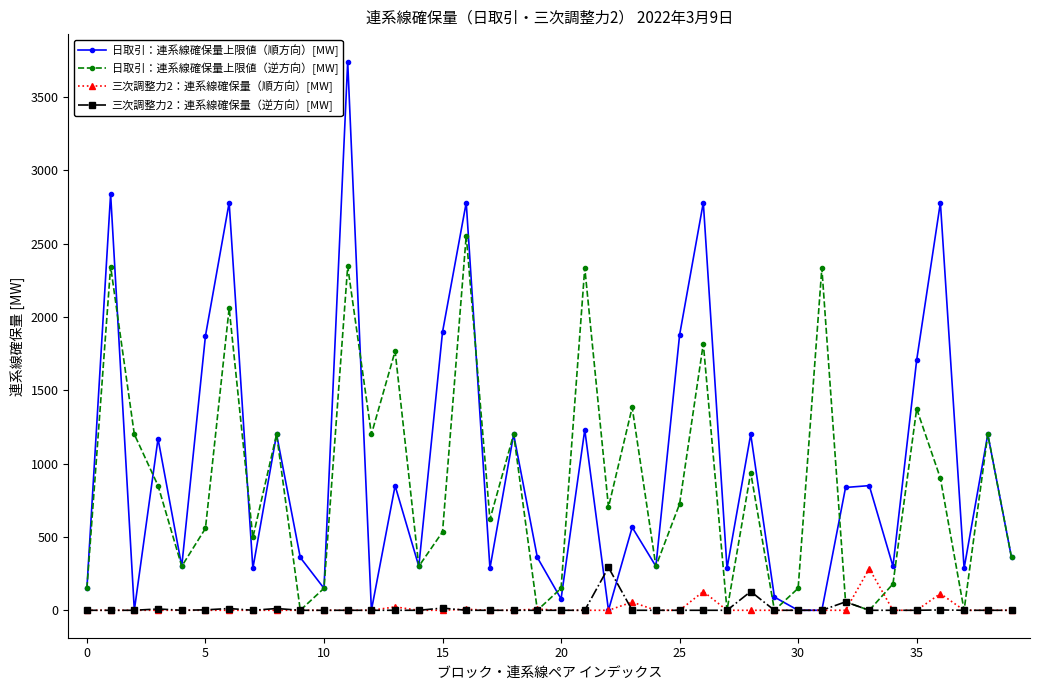

What is the value of the 日取引：連系線確保量上限値（順方向）[MW] point at the 38th from the left?

286.0